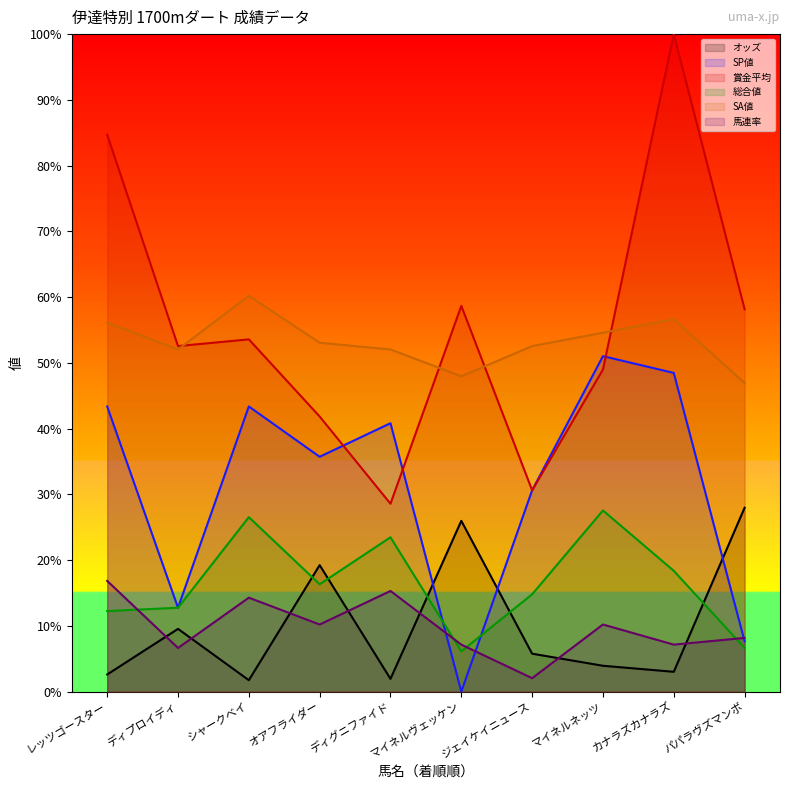

How many data points in オッズ are less than 11?

5